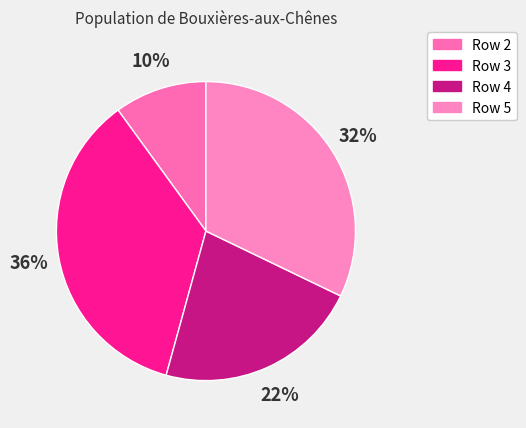

How many slices are in this pie chart?

4